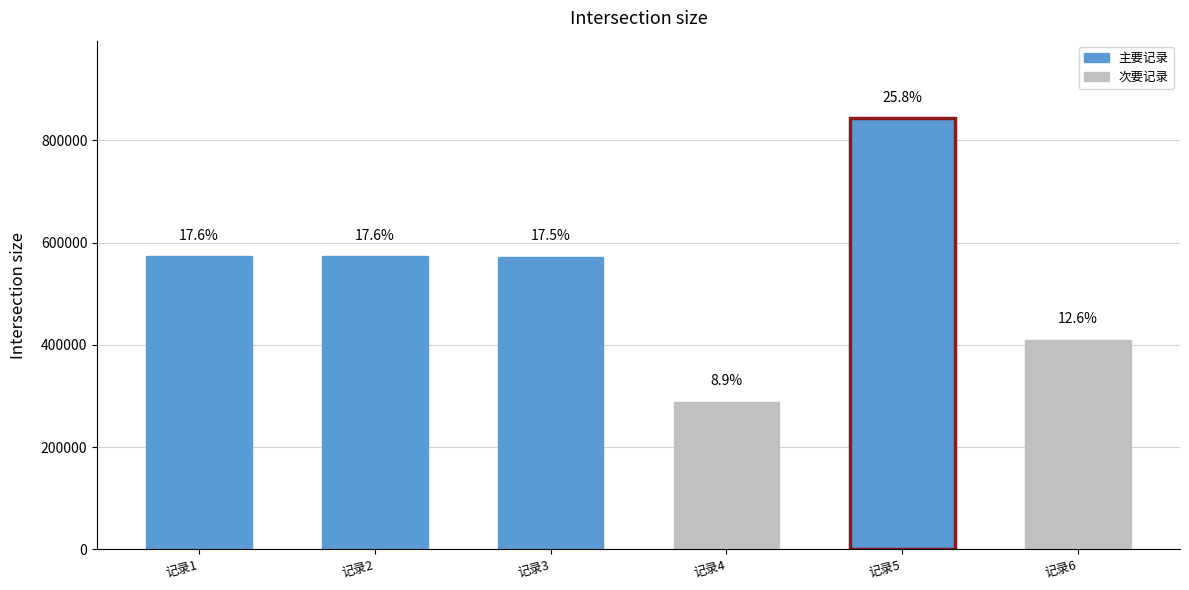

Which category has the highest value across all series?

记录5